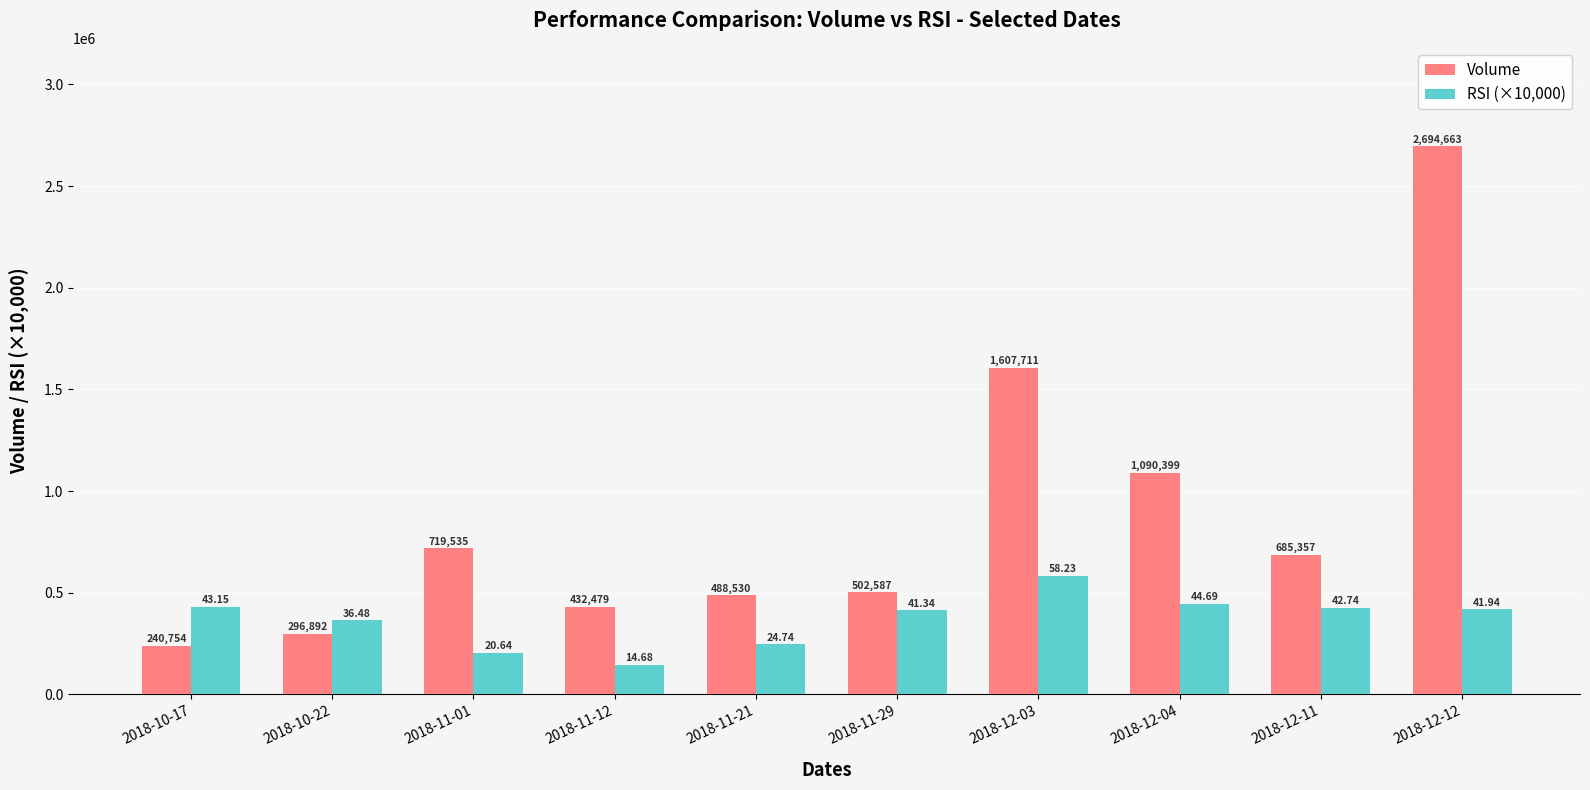

How many groups of bars are there?

10